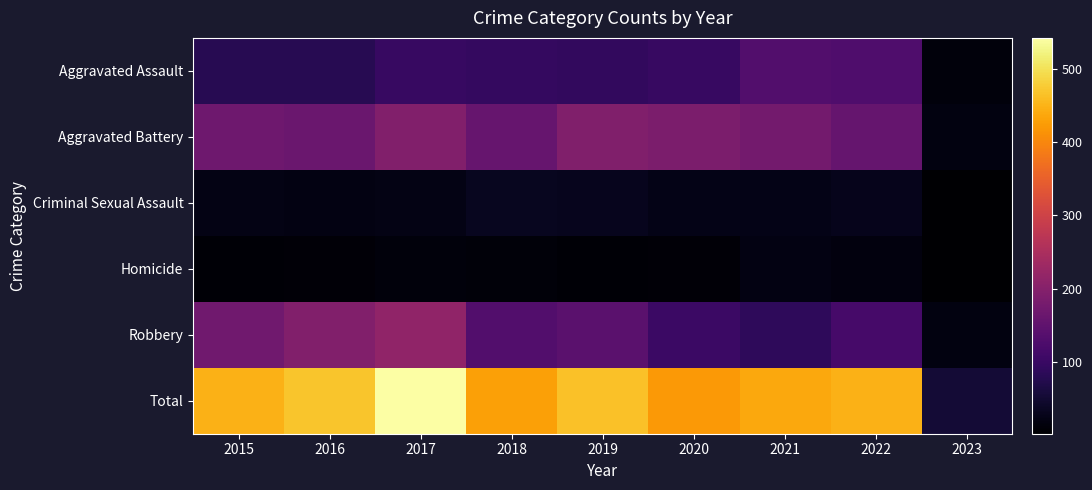

Reading right to left, list all the values displayed in this chart.

Aggravated Assault: 2023=14	2022=128	2021=131	2020=99	2019=91	2018=93	2017=99	2016=79	2015=79
Aggravated Battery: 2023=18	2022=158	2021=175	2020=186	2019=193	2018=160	2017=194	2016=164	2015=169
Criminal Sexual Assault: 2023=2	2022=29	2021=25	2020=24	2019=31	2018=33	2017=23	2016=20	2015=21
Homicide: 2023=2	2022=15	2021=19	2020=9	2019=8	2018=12	2017=13	2016=10	2015=7
Robbery: 2023=17	2022=118	2021=88	2020=102	2019=143	2018=132	2017=213	2016=196	2015=172
Total: 2023=53	2022=448	2021=438	2020=420	2019=466	2018=430	2017=542	2016=469	2015=448